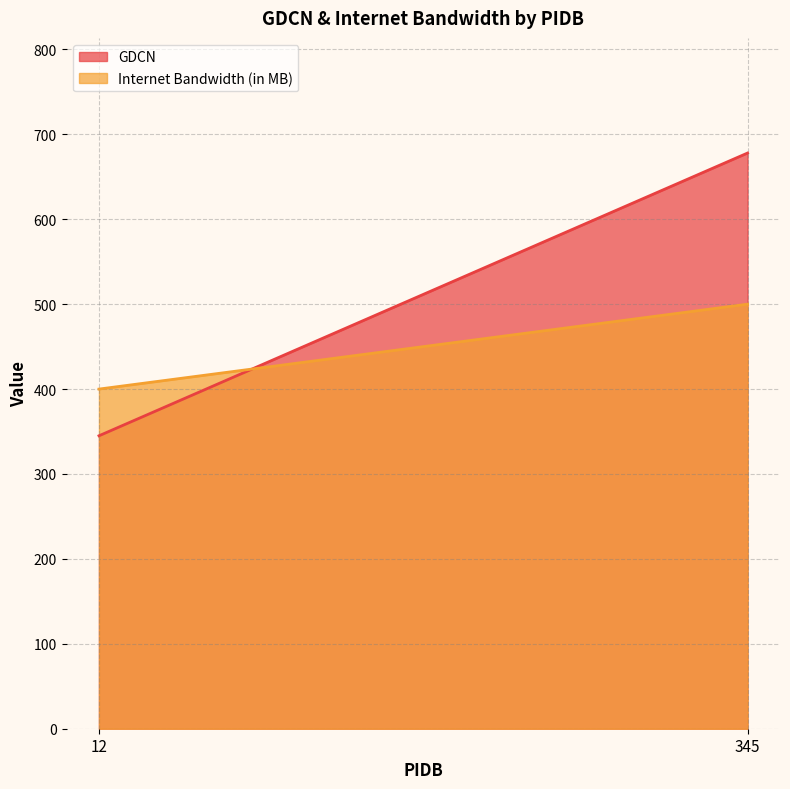

Between 12 and 345, which series saw the biggest shift?

GDCN